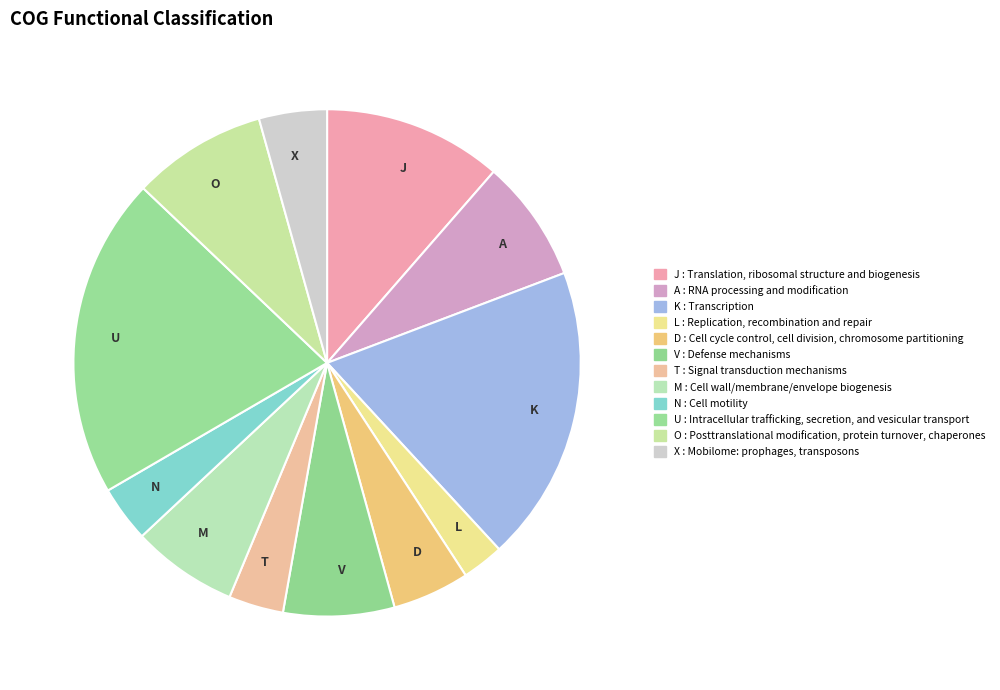

How many segments does this pie chart have?

12